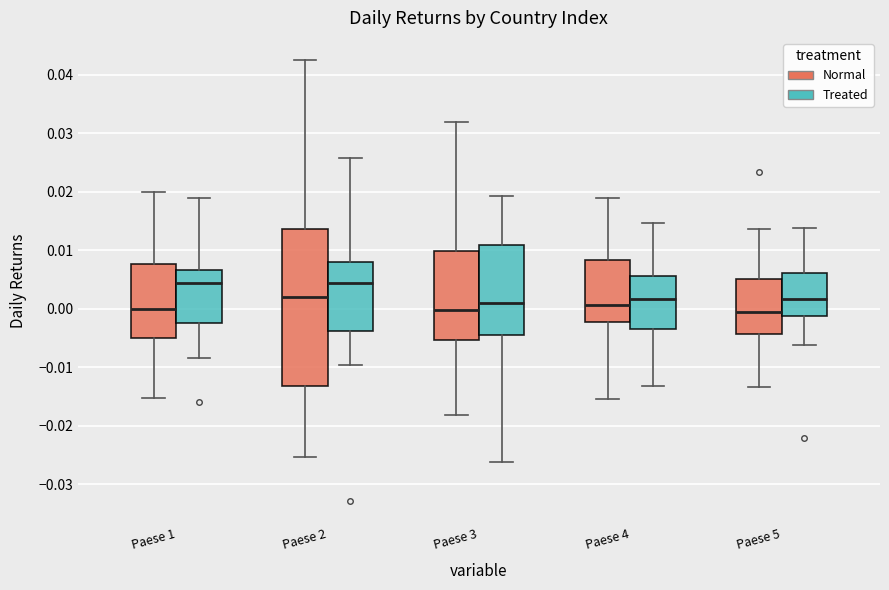

Which box is the tallest, from its lower edge to its upper edge?

Paese 2 (Normal)